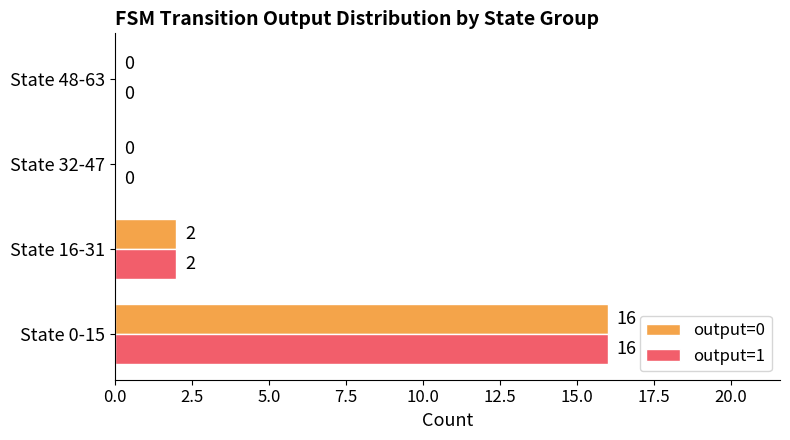

What is the maximum value shown in the chart?

16